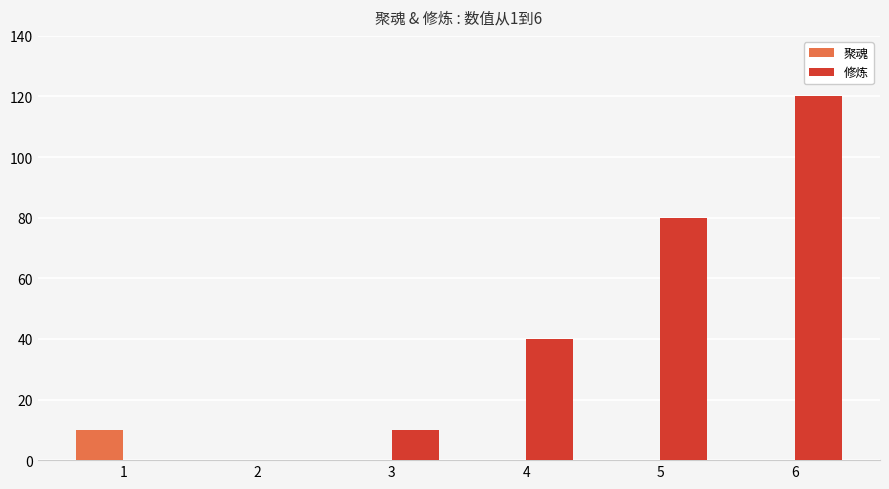

What is the total value across all series at 6?

120